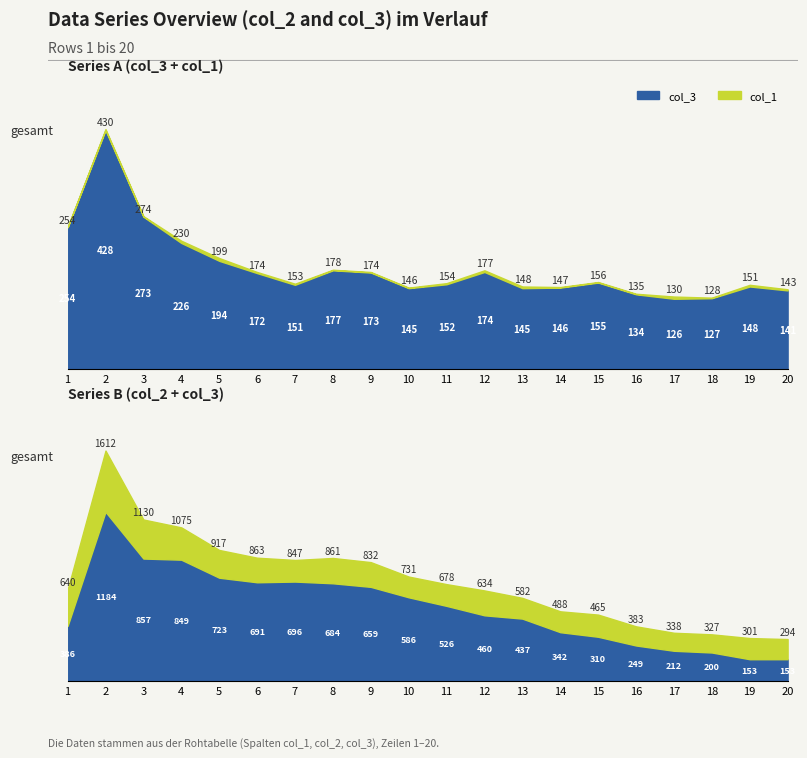

True or false: col_2 has a value of 98 at 18.

False